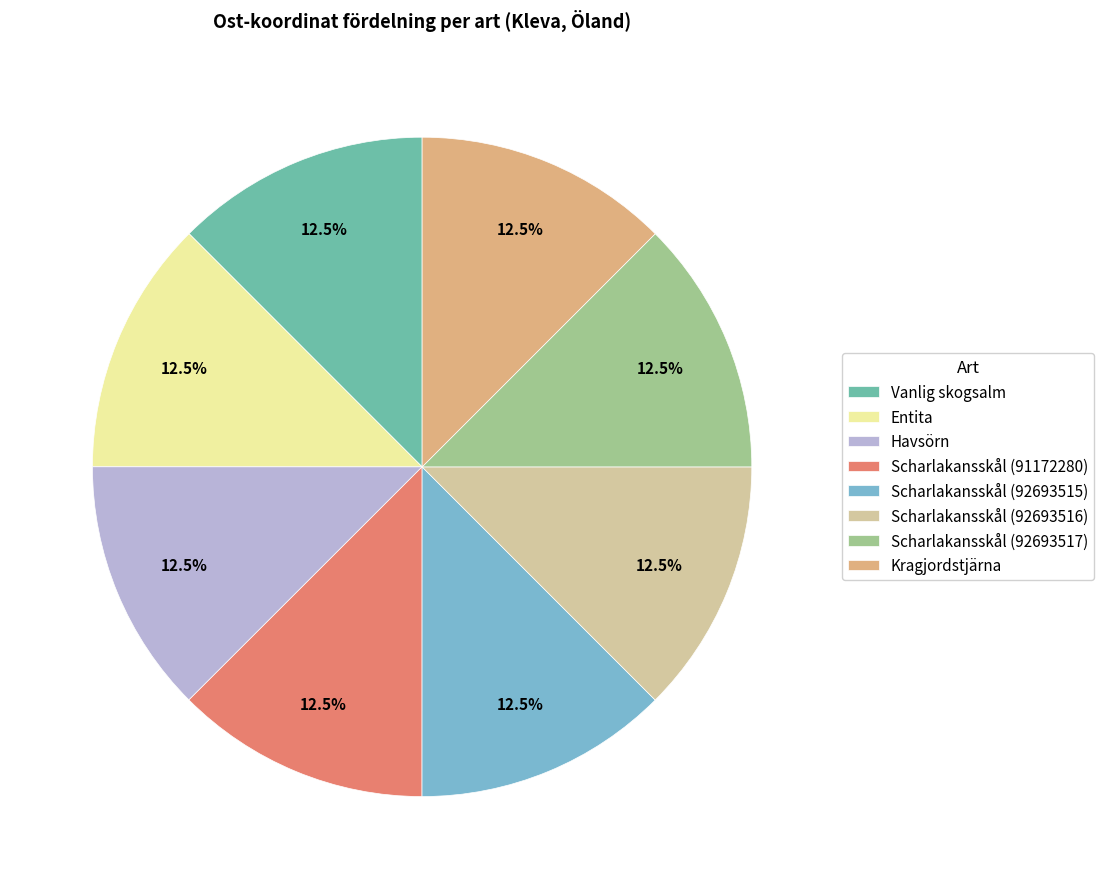

Does Entita represent more than half of the total?

No